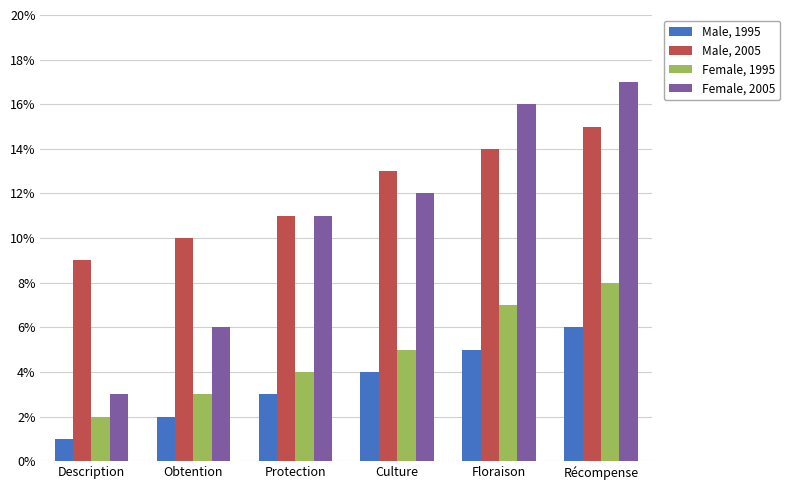

Which series has the largest total across all categories?

Male, 2005